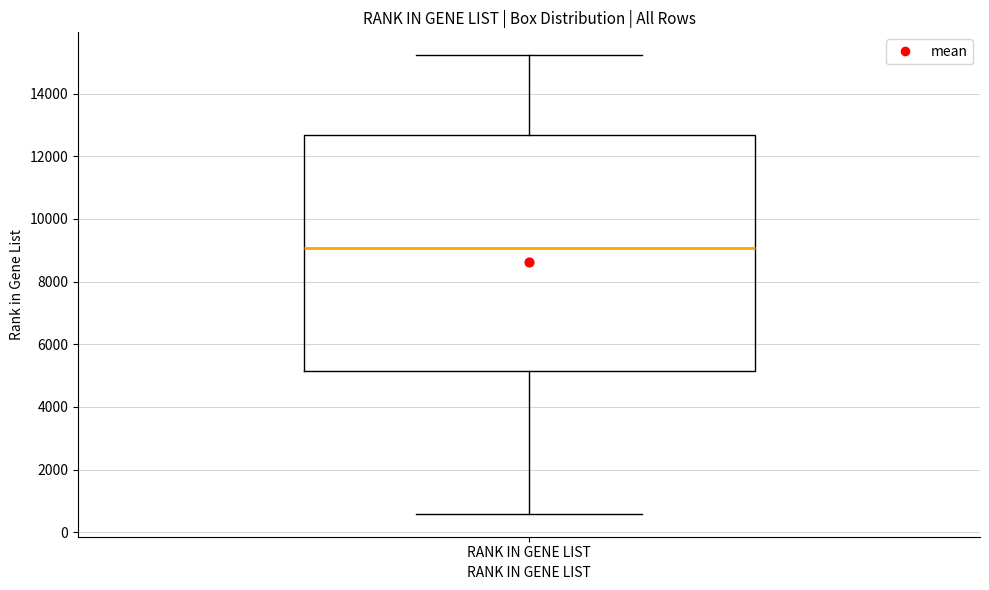

Transcribe this box plot: give where the median line is, the range the box spans, and where the two whiskers end, as read against the y-axis. The values are not printed on the chart, so give them approximately, as read against the axis.

median 9000, box 5200 to 12600, whiskers 600 to 15200